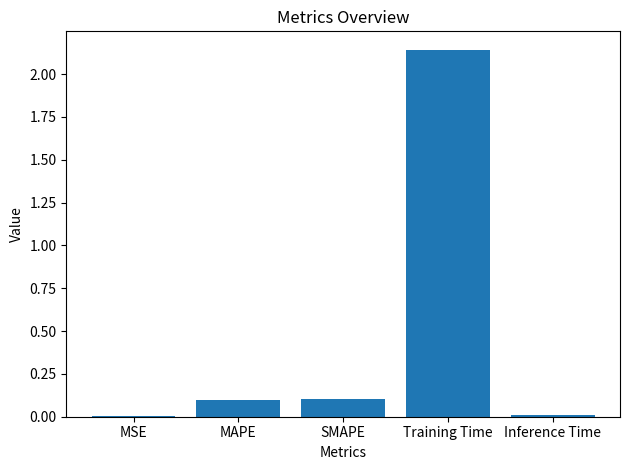

What is the sum of the values at Training Time and SMAPE?

2.2